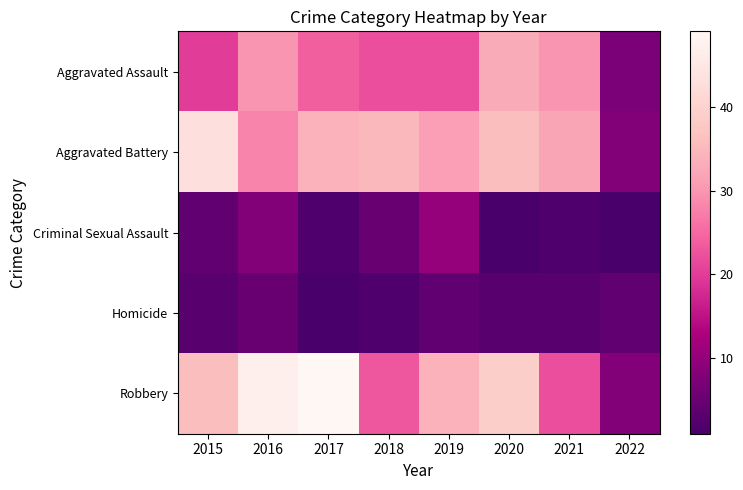

Rank the series by their maximum value, from lowest to highest.

Homicide, Criminal Sexual Assault, Aggravated Assault, Aggravated Battery, Robbery